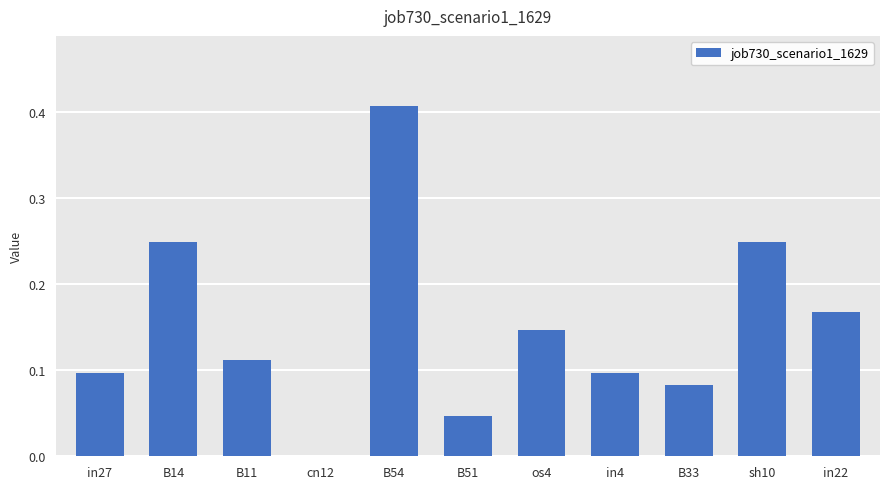

True or false: the data shows 0.2 at cn12.

False